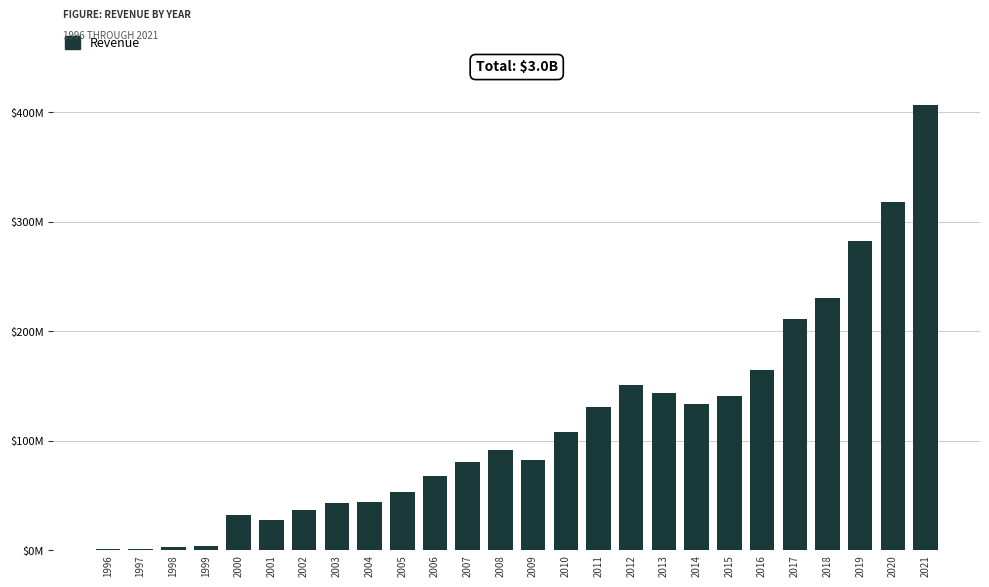

At which category does the chart reach its minimum across all series?

1997